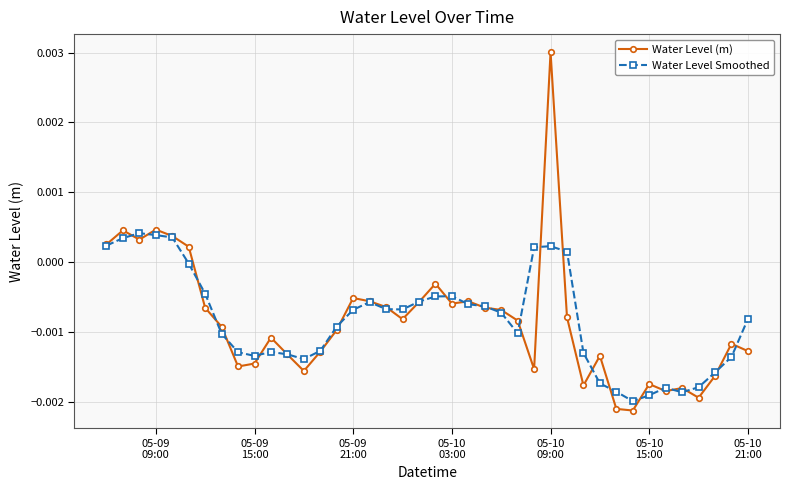

True or false: Water Level Smoothed has more than 0 interior local peaks.

True